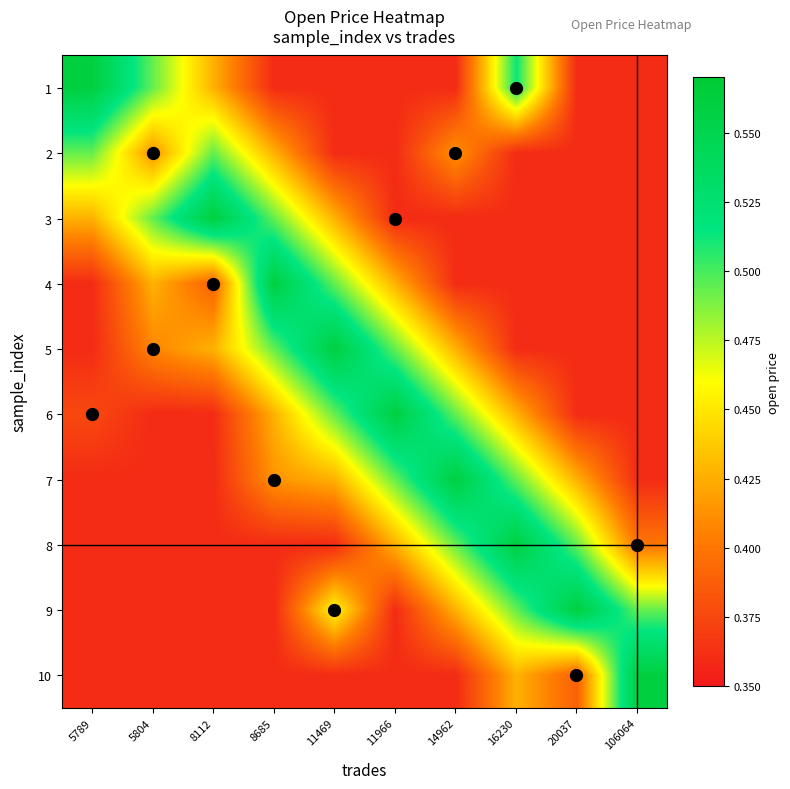

Which label corresponds to the smallest value in the chart?

11966